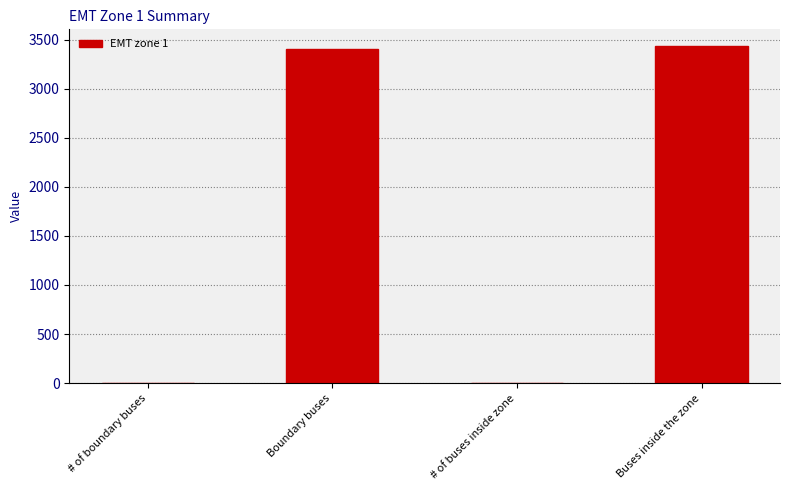

What is the difference between the values at Buses inside the zone and # of buses inside zone?

3431